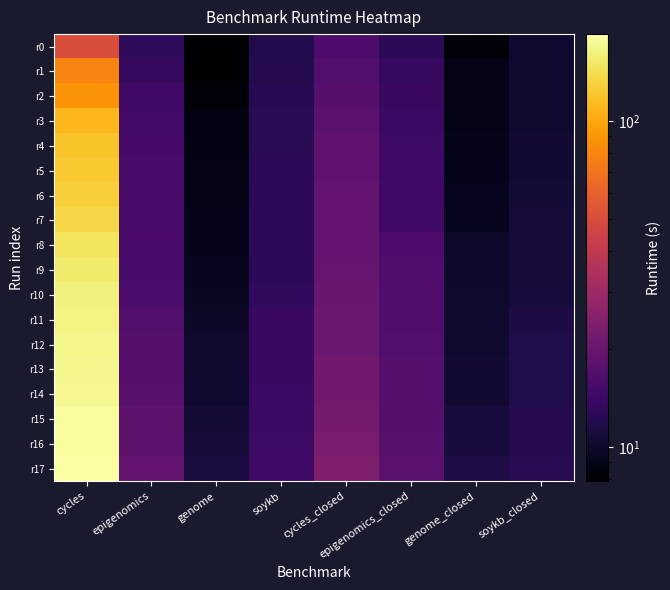

Rank the series by their maximum value, from highest to lowest.

r17, r16, r15, r14, r13, r12, r11, r10, r9, r8, r7, r6, r5, r4, r3, r2, r1, r0